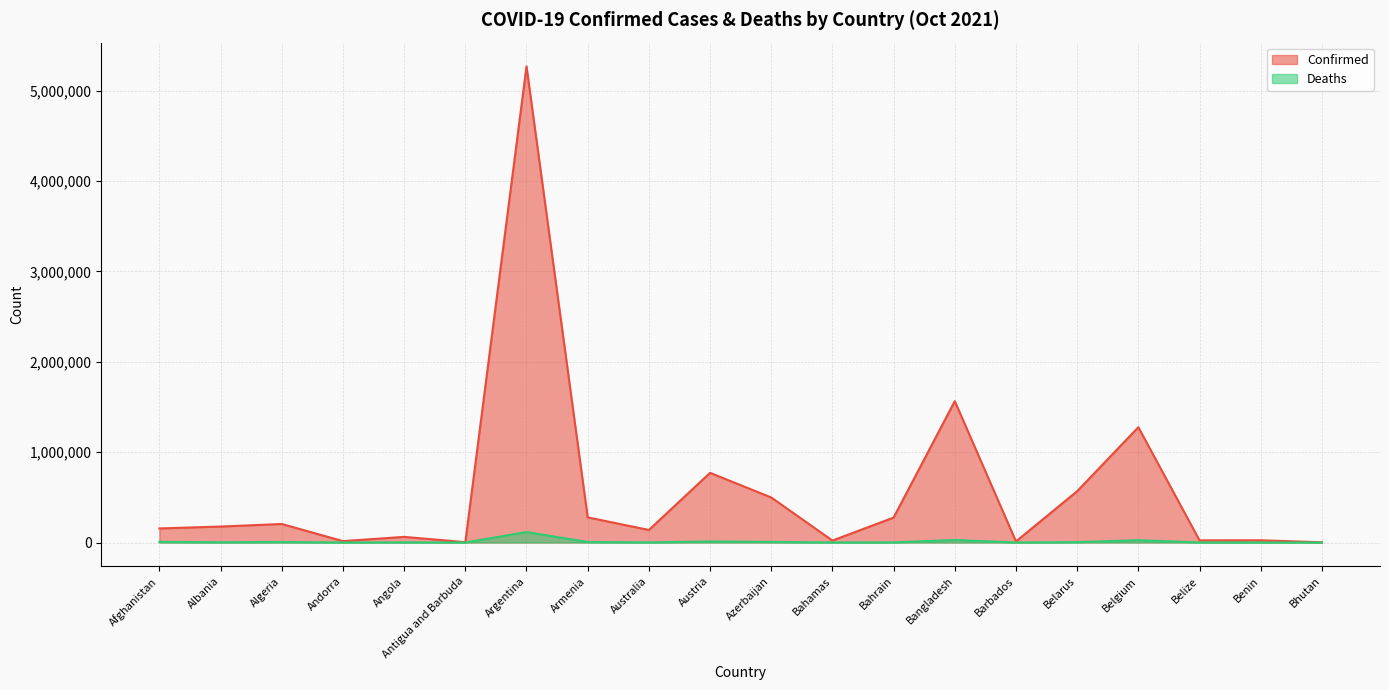

Is the value of Confirmed at Belarus greater than the value of Deaths at Azerbaijan?

Yes